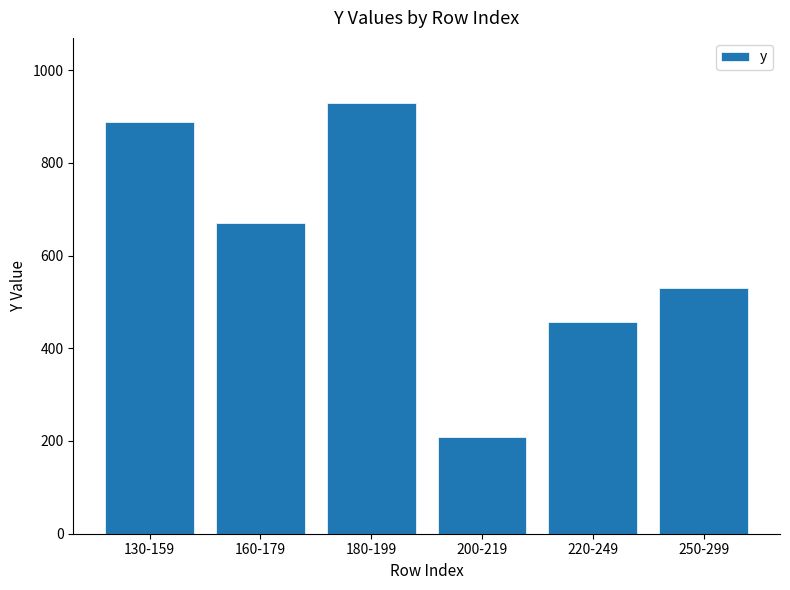

Reading left to right, list all the values displayed in this chart.

887	670	930	209	457	530